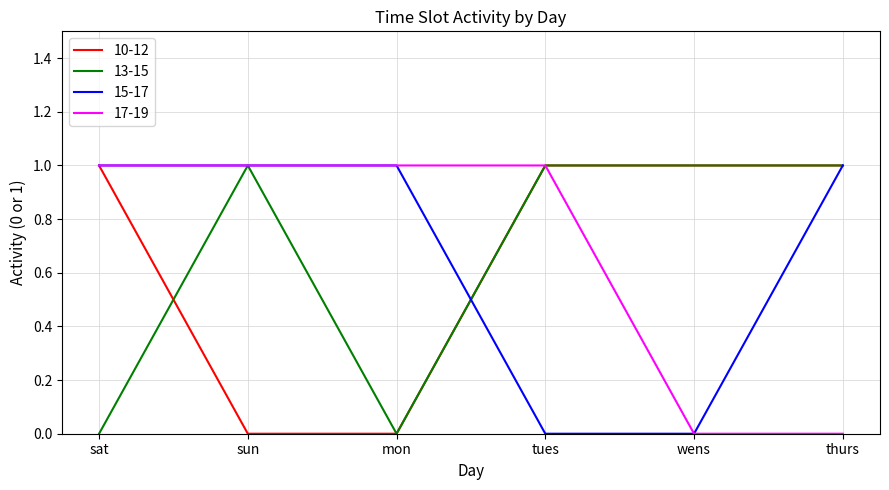

What position from the right is tues?

3